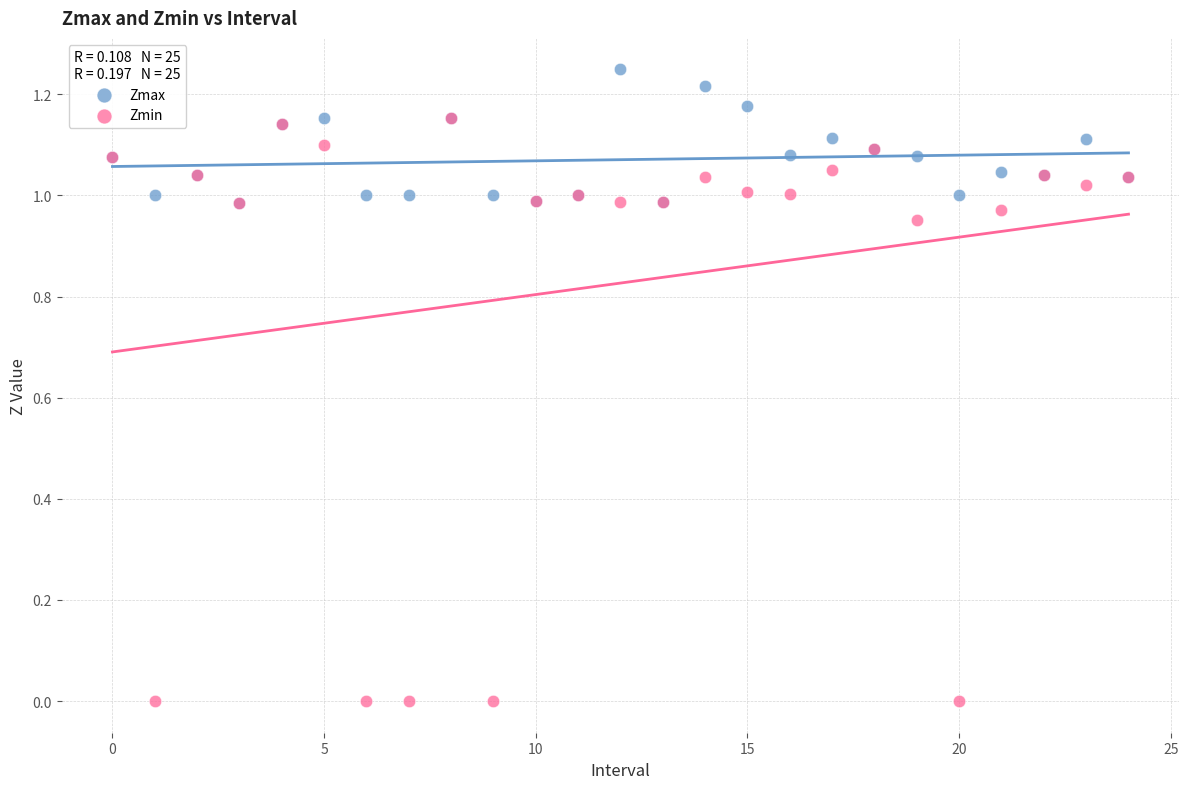

Which series contains the highest Y value?

Zmax